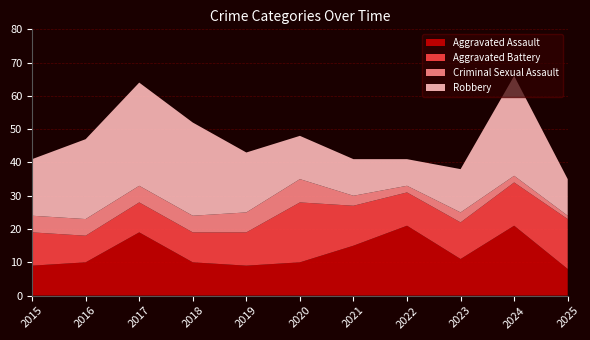

Reading right to left, list all the values displayed in this chart.

Aggravated Assault: 8	21	11	21	15	10	9	10	19	10	9
Aggravated Battery: 15	13	11	10	12	18	10	9	9	8	10
Criminal Sexual Assault: 1	2	3	2	3	7	6	5	5	5	5
Robbery: 11	30	13	8	11	13	18	28	31	24	17